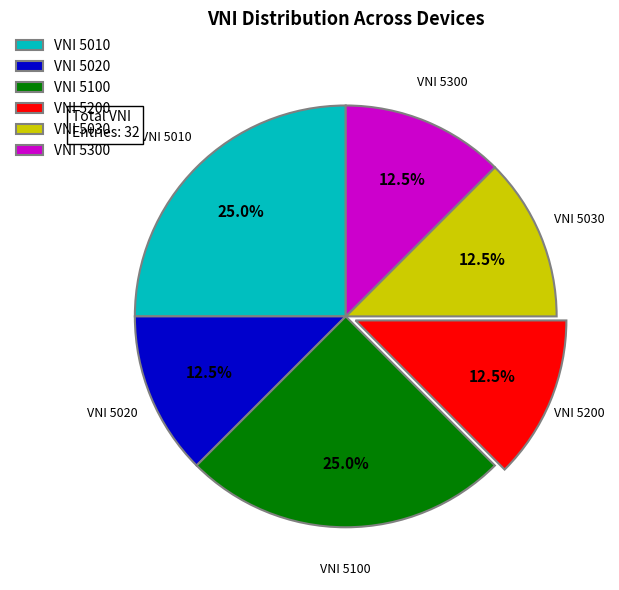

To the nearest percent, what percentage of the pie is VNI 5010?

25%